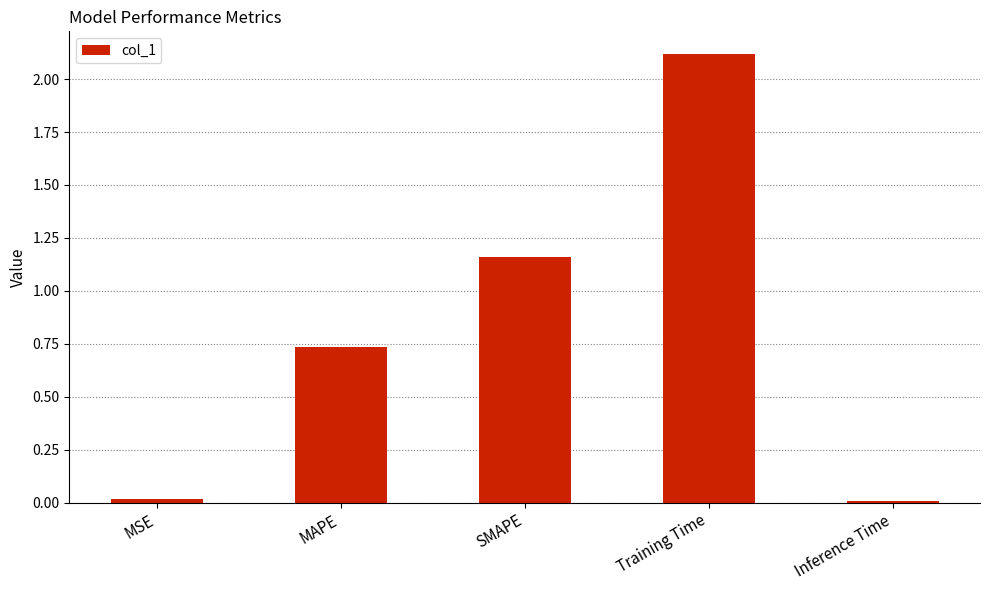

Which has a higher value, Inference Time or Training Time?

Training Time